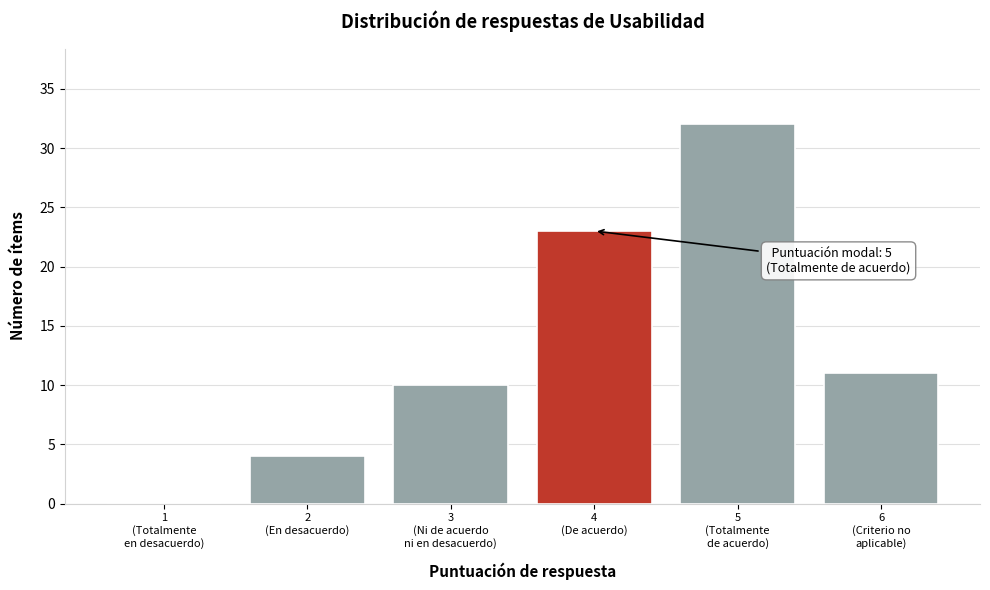

What is the maximum value shown in the chart?

32